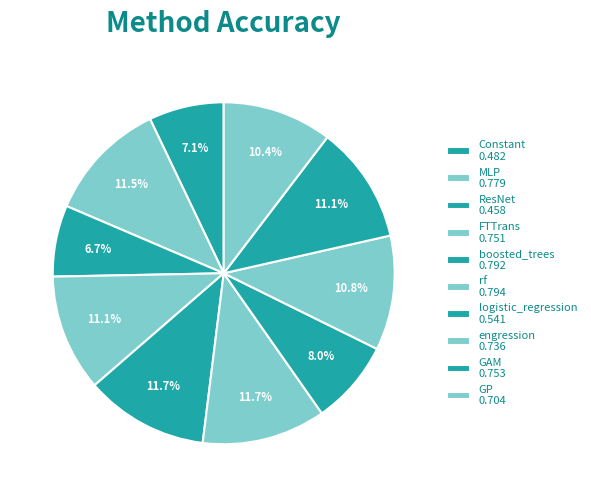

To the nearest percent, what percentage of the pie is logistic_regression?

8%